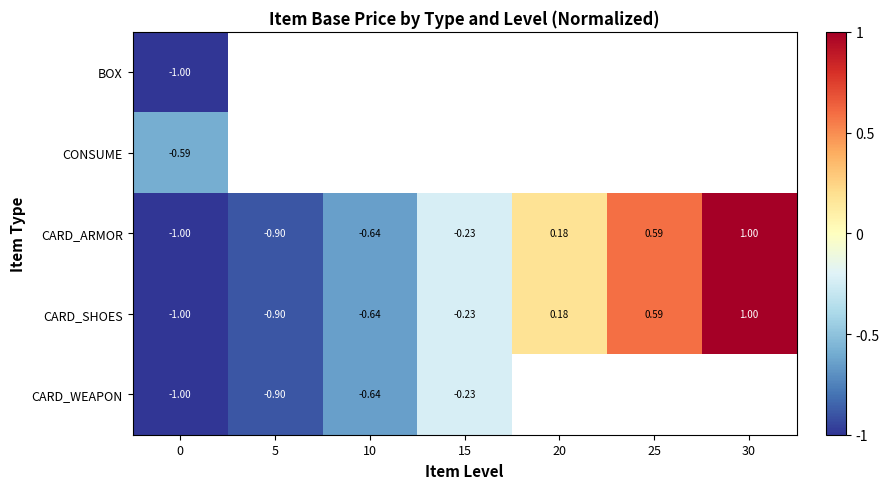

How many data points in CARD_ARMOR are above 0?

3